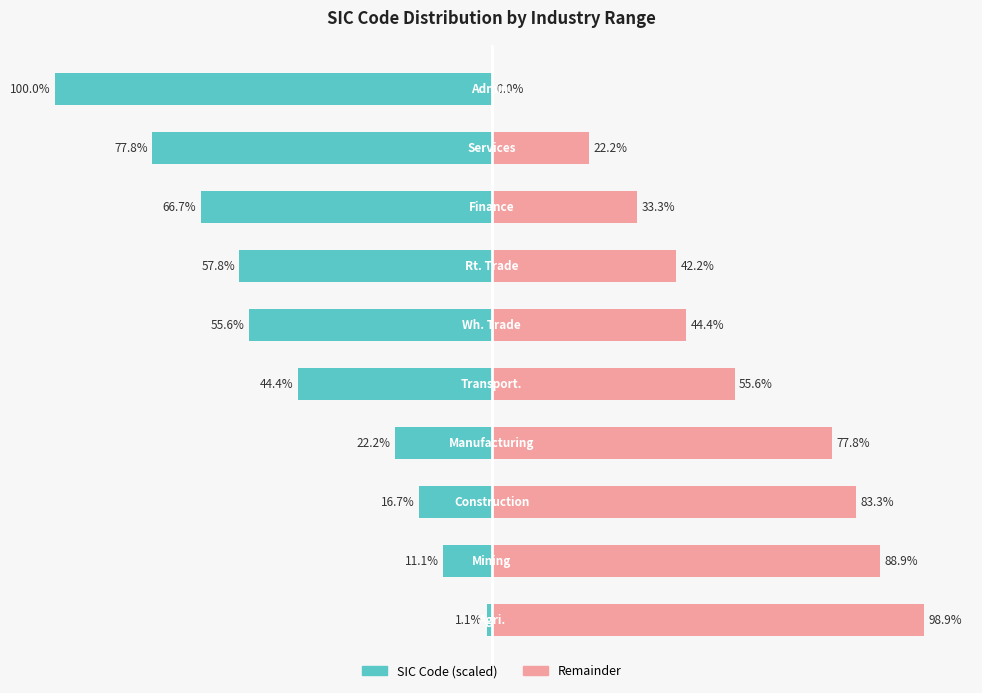

What is the difference between the maximum and minimum values in the Remainder series?

98.9